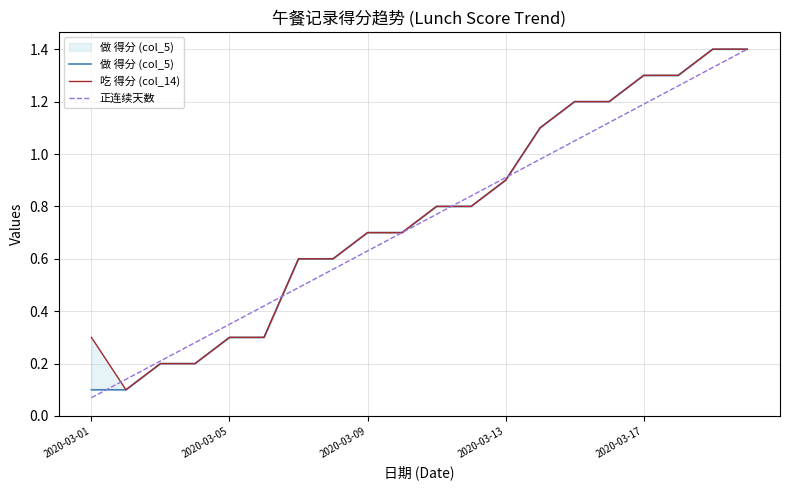

What is the average value of the 做 得分 (col_5) series?

0.8